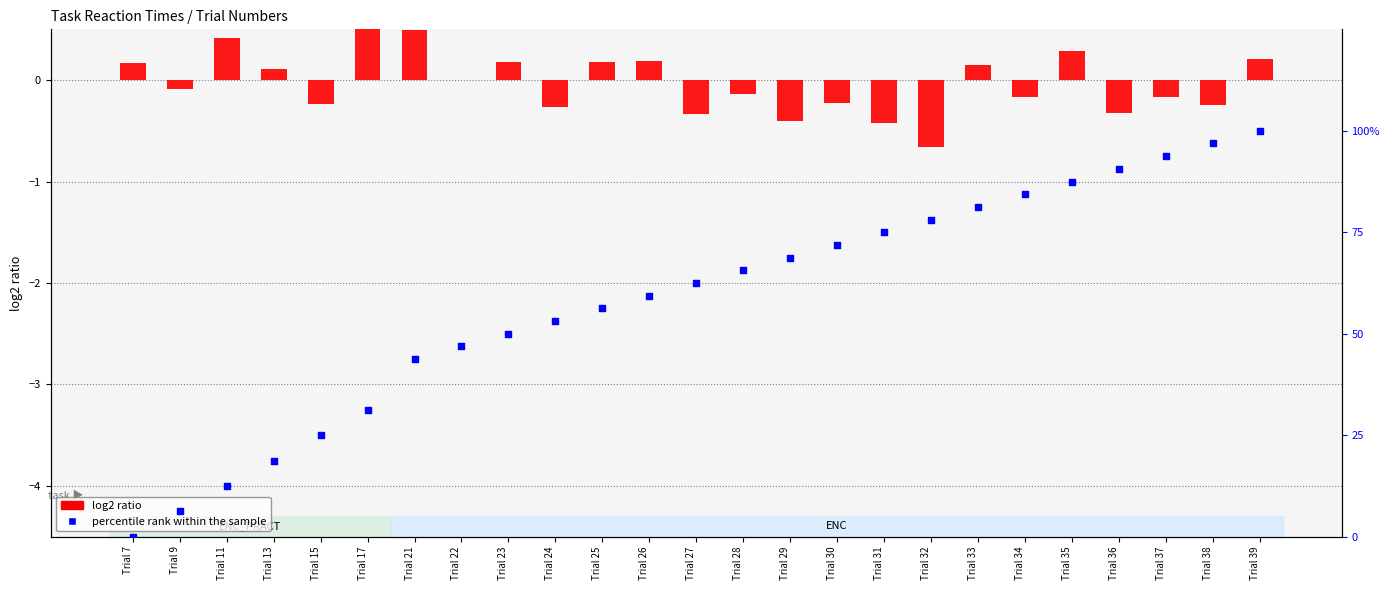

What are all the series names shown in the legend?

log2 ratio, percentile rank within the sample